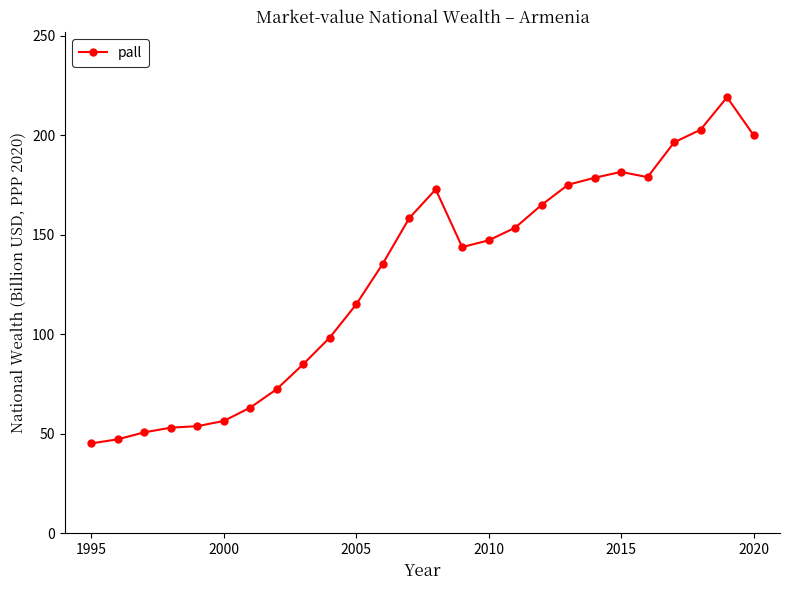

What is the sum of all values?

3349.1